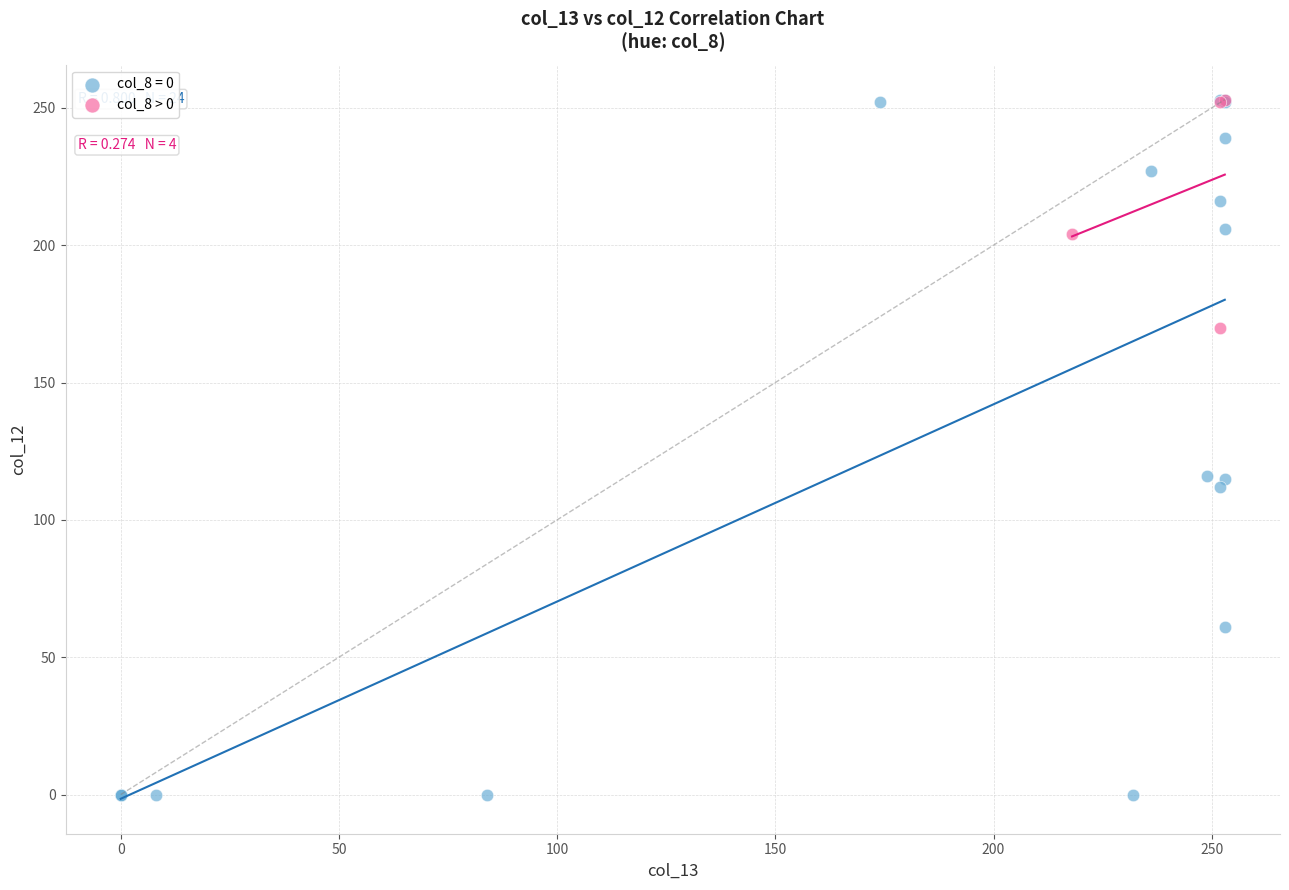

Which series contains the lowest Y value?

col_8 = 0